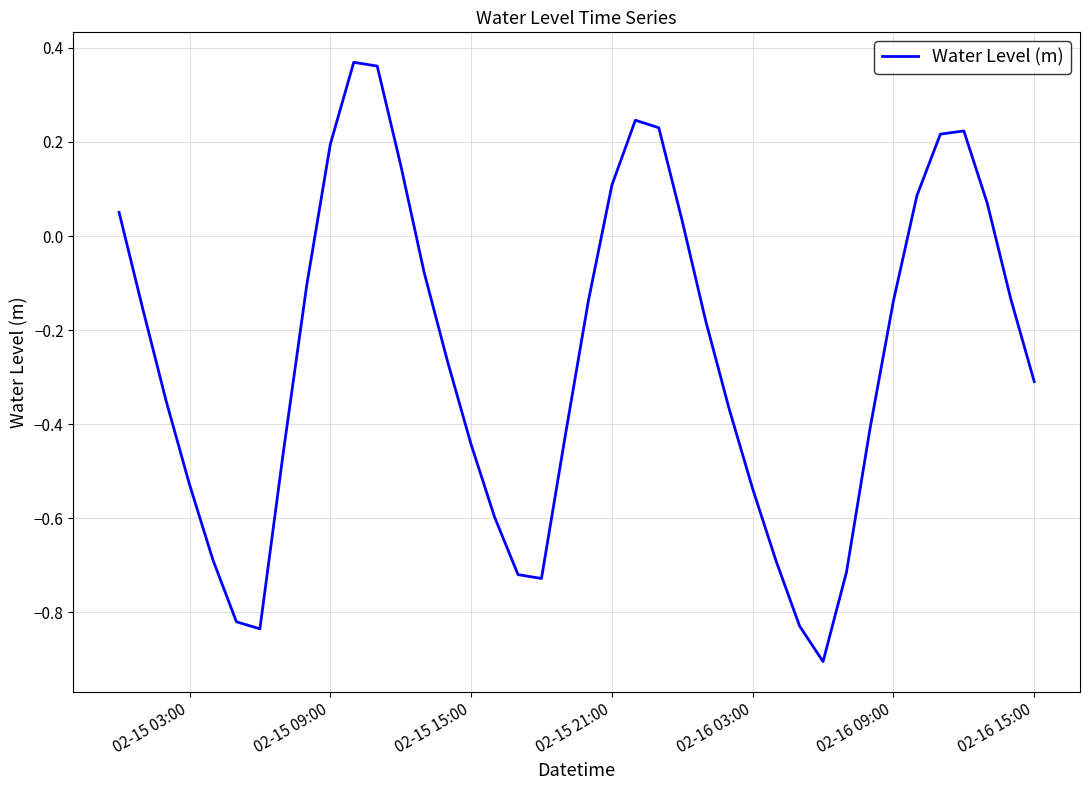

How many values are below 0?

27